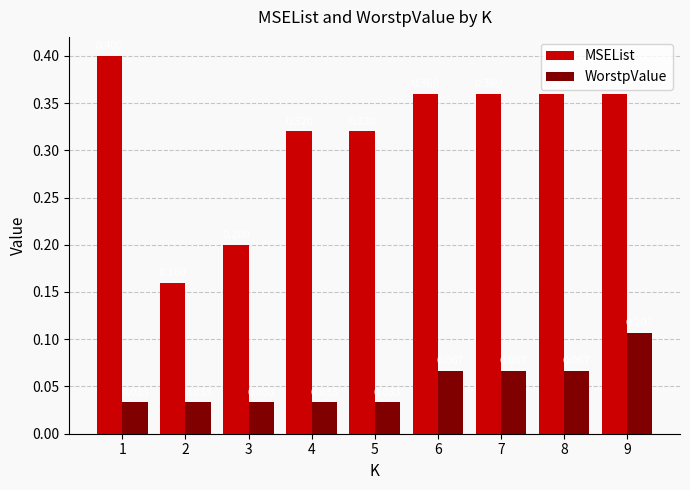

Rank the series at 1 from highest to lowest value.

MSEList, WorstpValue